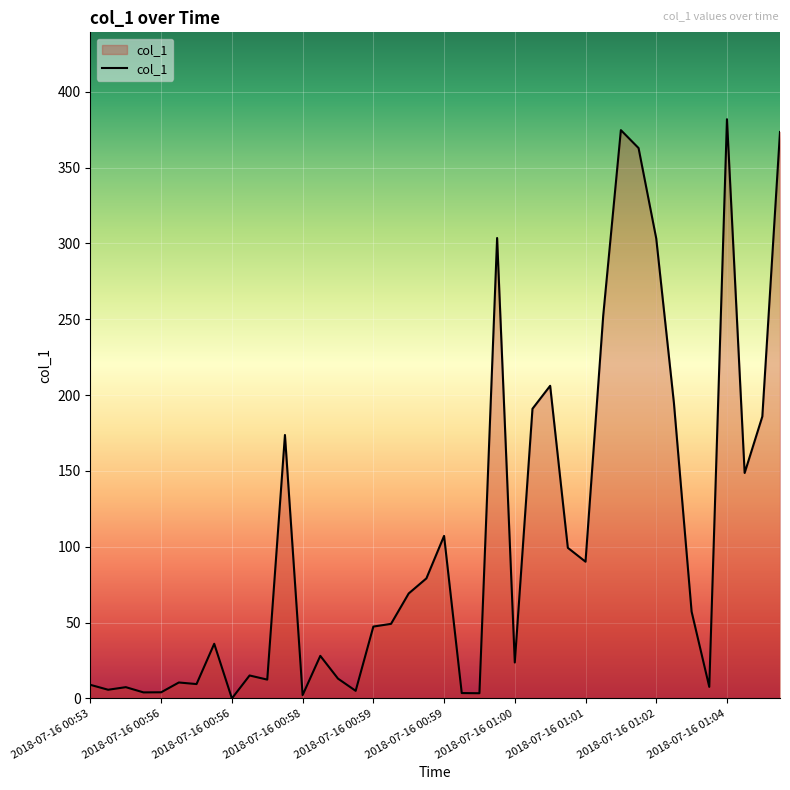

What is the difference between the maximum and minimum values?

381.9